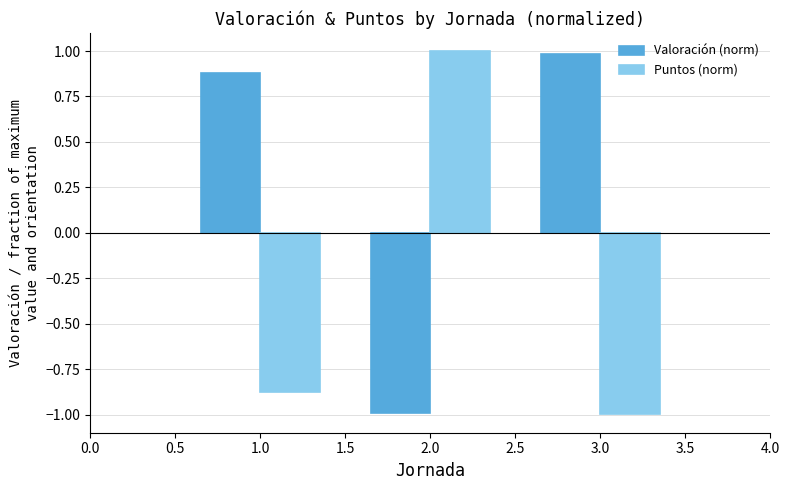

What is the difference between the Valoración (norm) values at 1.0 and 2.0?

1.9